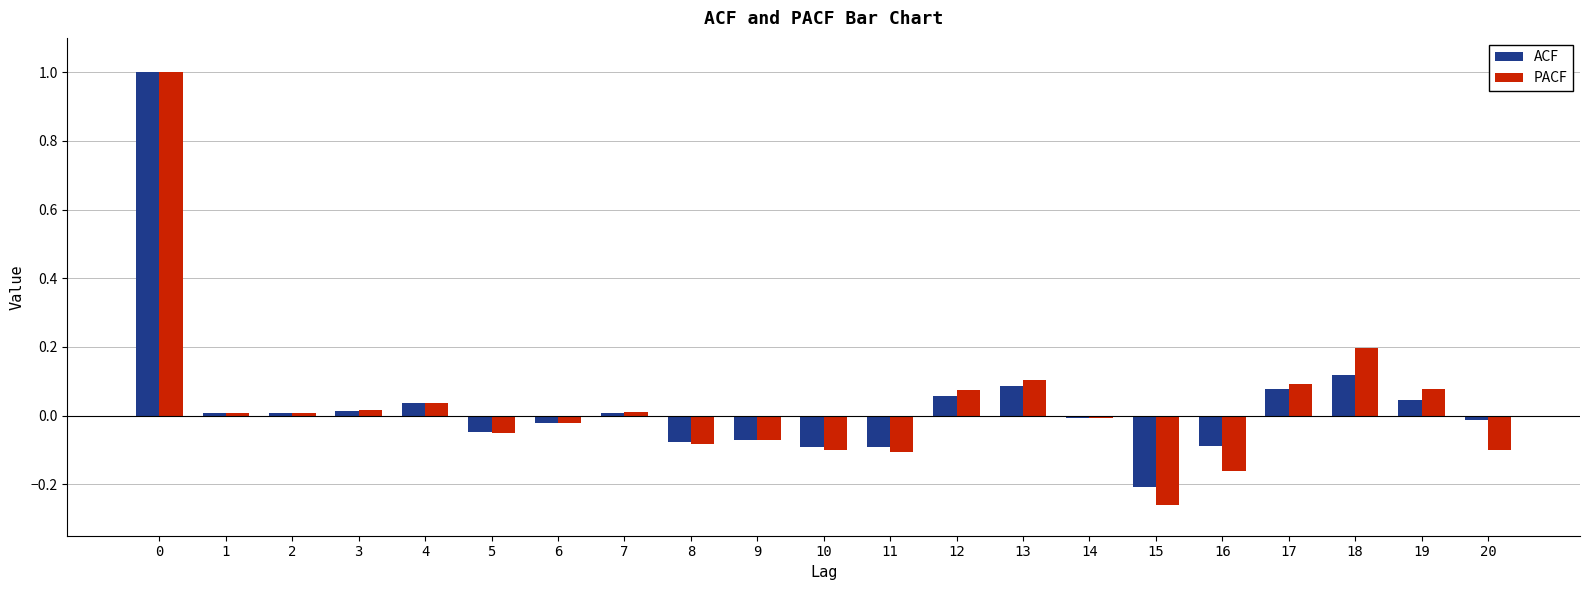

What is the highest value of the PACF series?

1.0